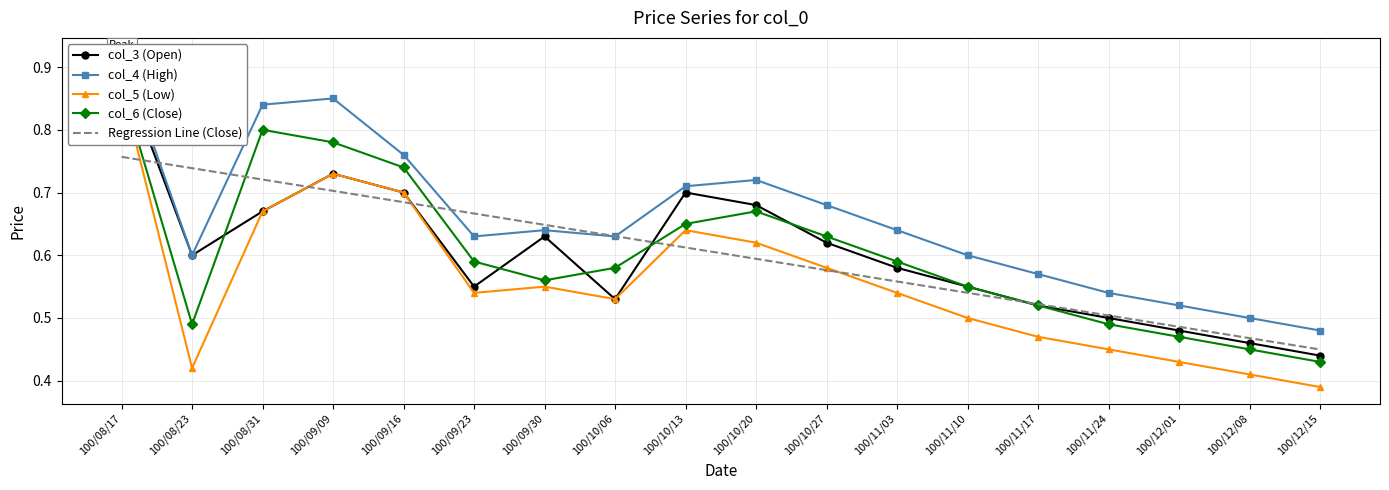

What is the value of the col_6 (Close) point at the 11th from the left?

0.6